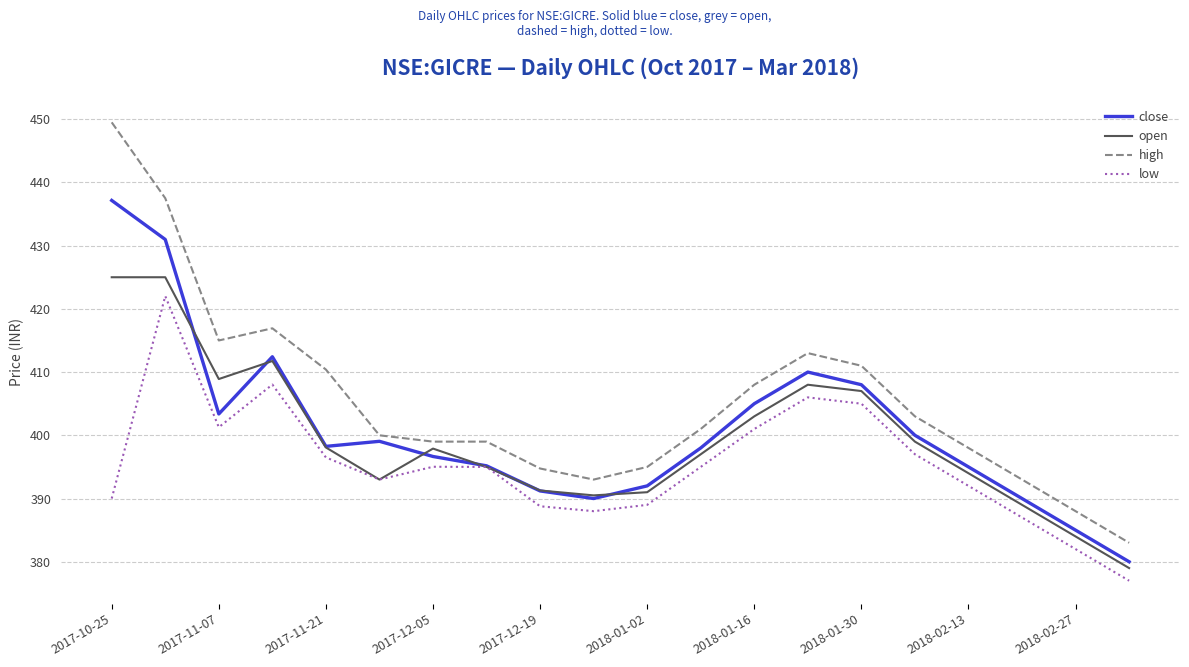

What is the maximum value for close?

437.1